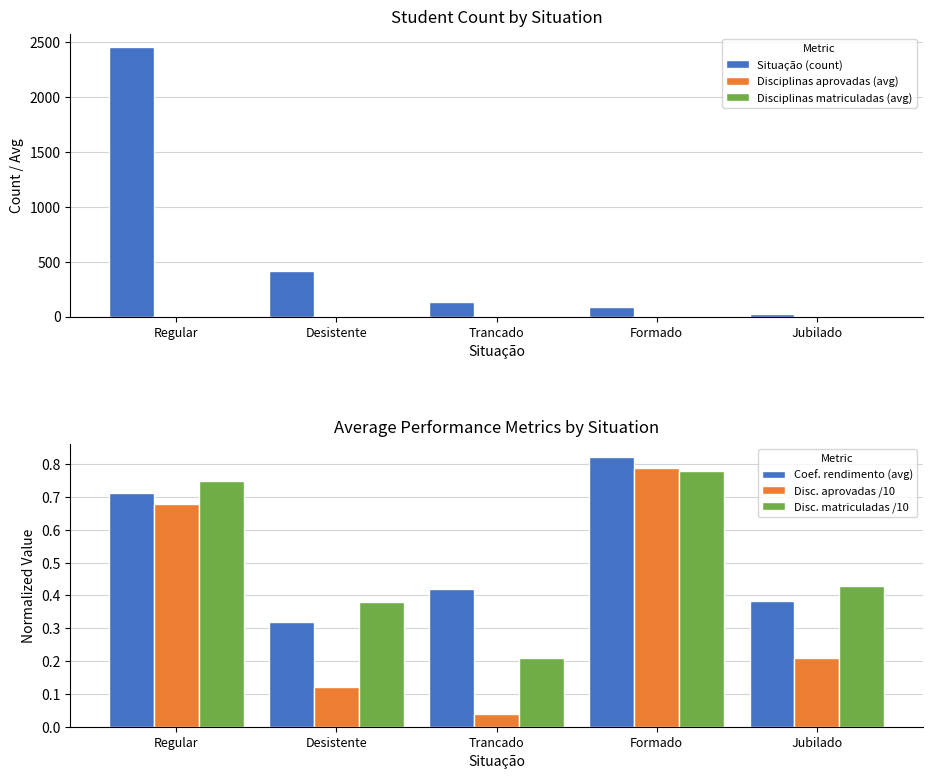

How many data points does each series have?

5